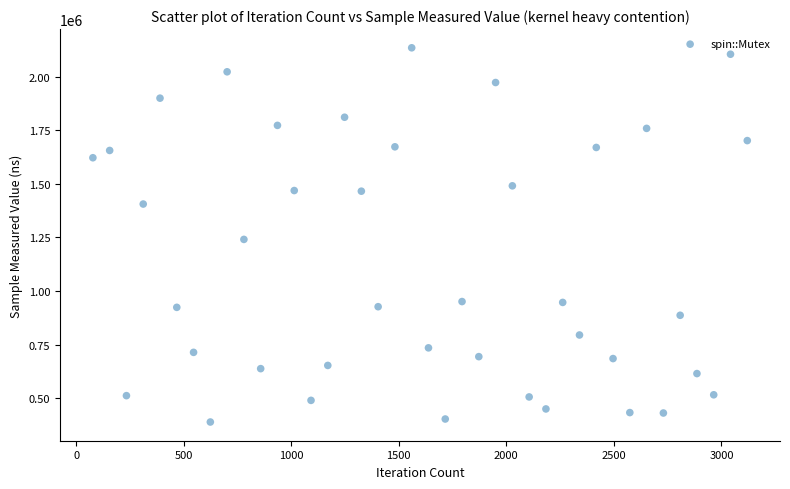

What is the range of Y values (max minus min)?

1746000